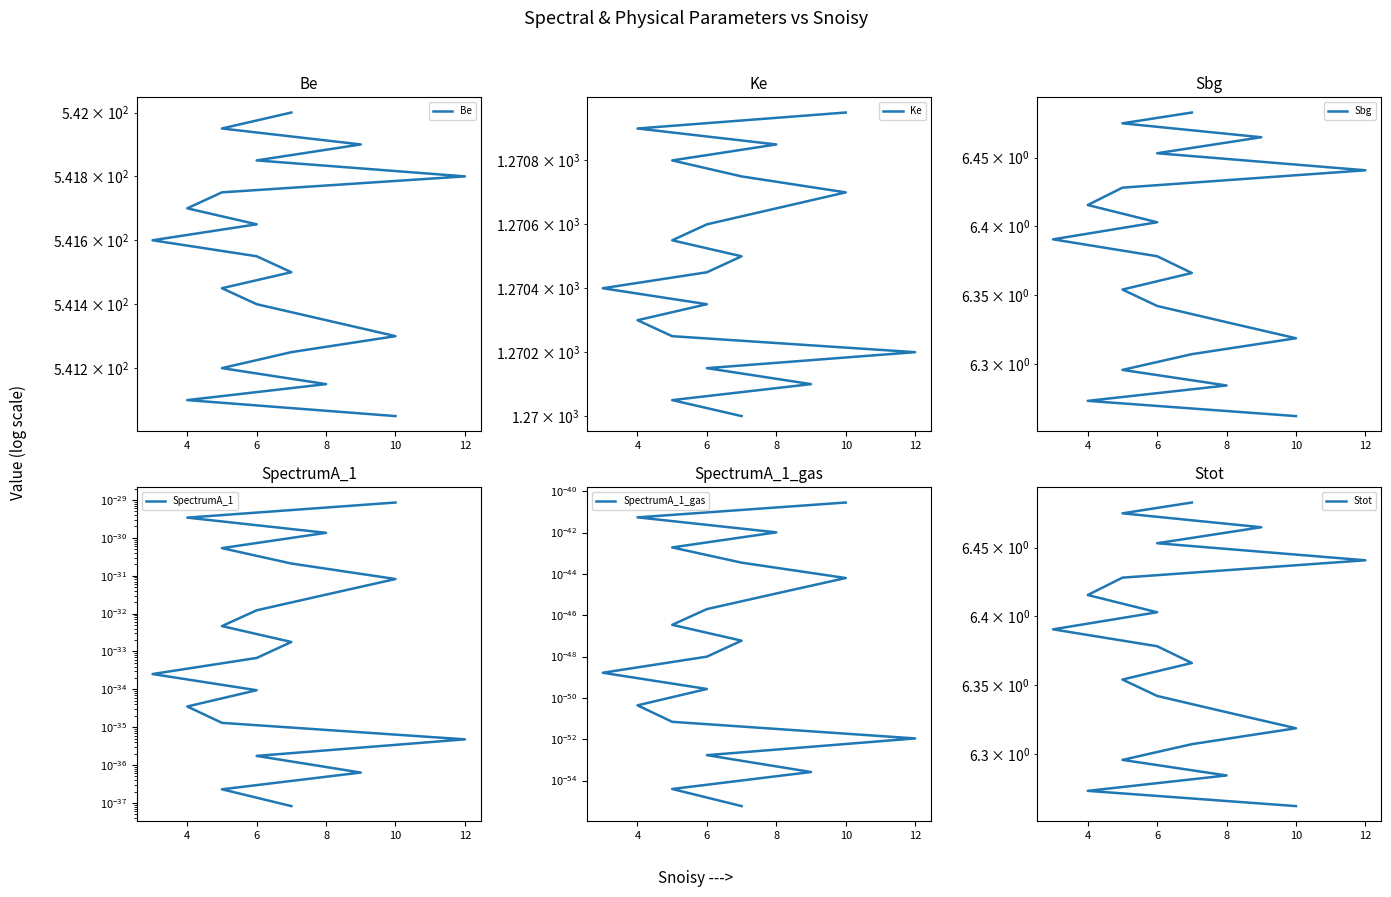

How many data points does each series have?

20